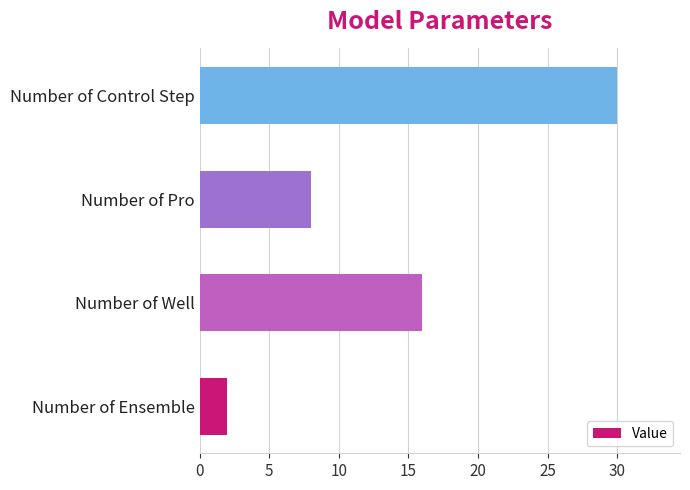

Which has a higher value, Number of Well or Number of Ensemble?

Number of Well